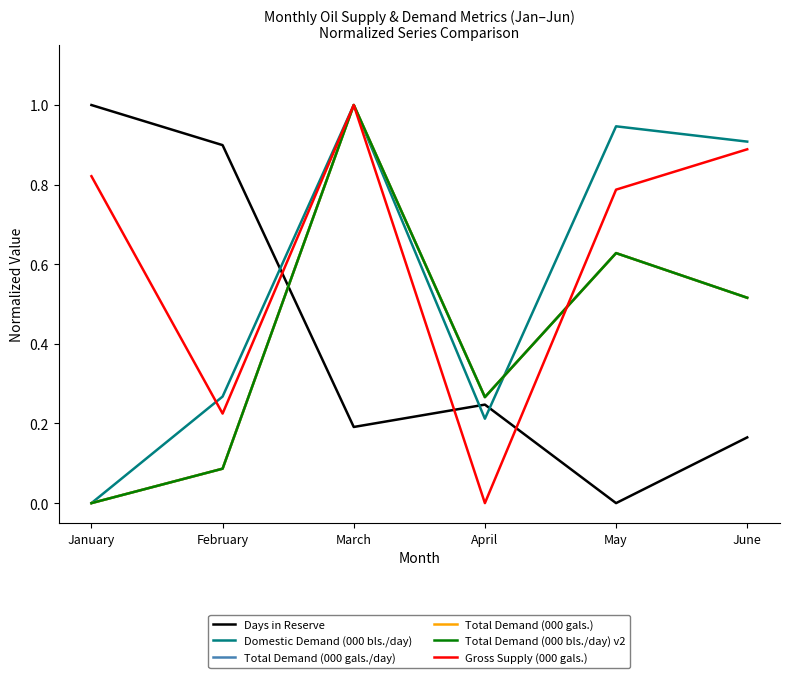

Is it true that Total Demand (000 gals./day) equals 0.1 at February?

True